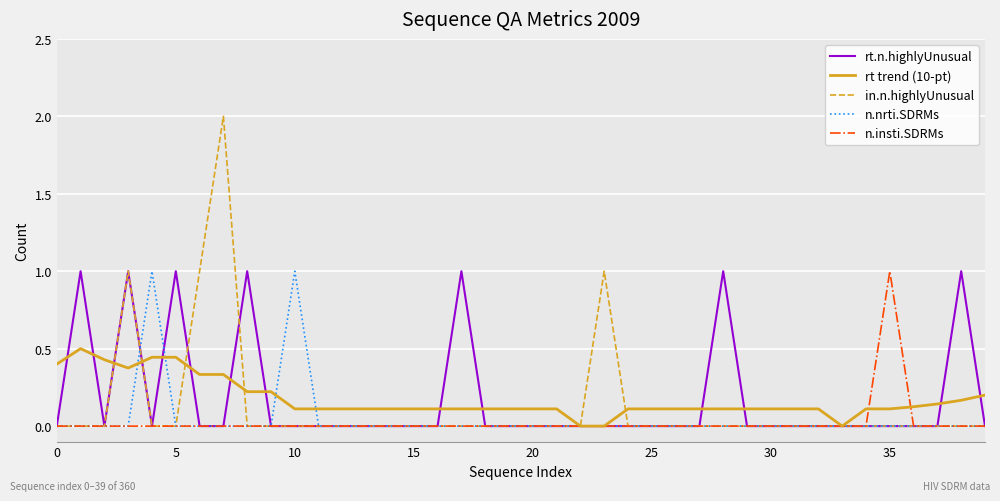

Which series has the widest spread of values?

in.n.highlyUnusual